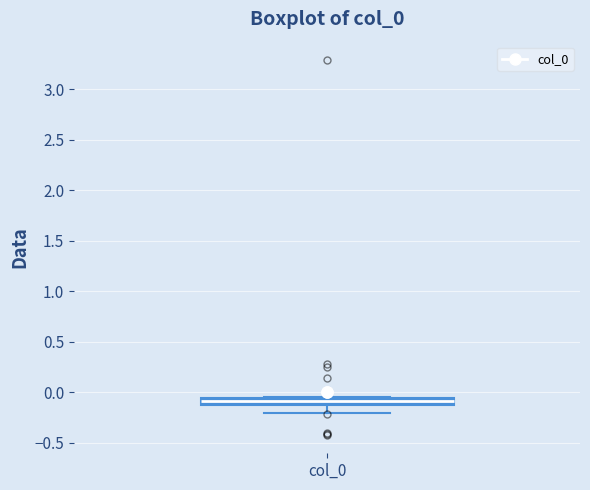

Where is the lower edge of the box for col_0 on the y-axis? The values are not printed on the chart, so give them approximately, as read against the axis.

-0.10